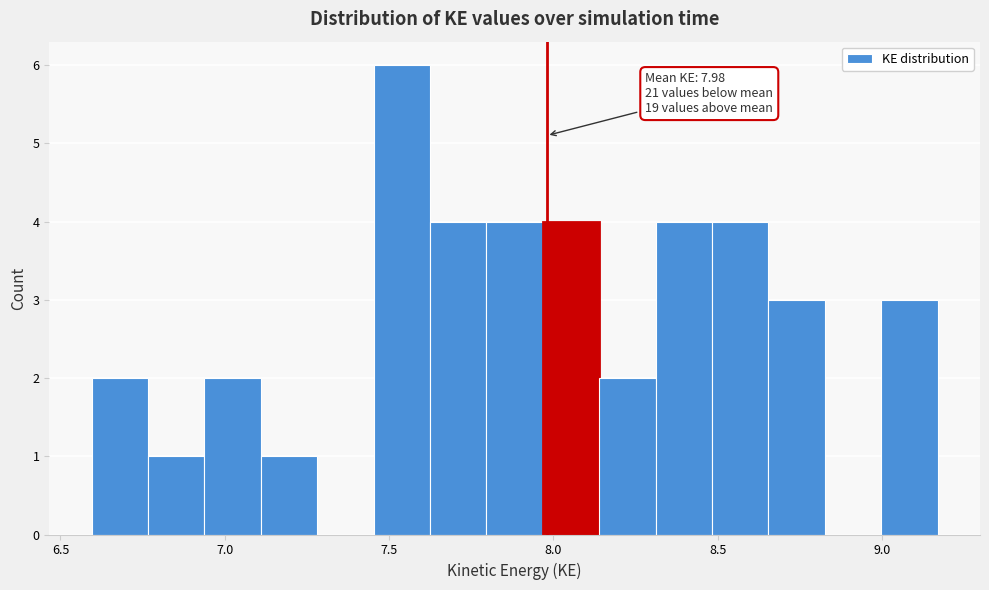

Around what value on the x-axis is the tallest bar? Give the approximate position of its centre, as read against the axis.

7.55